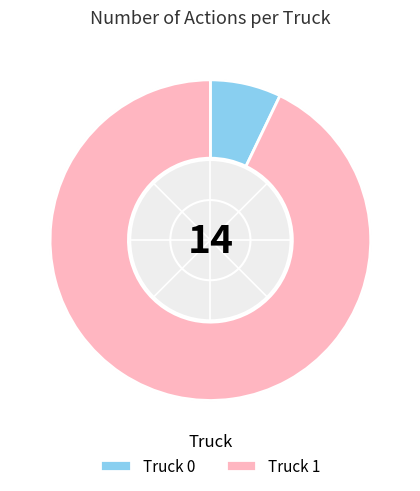

Rank the categories by value from lowest to highest.

Truck 0, Truck 1